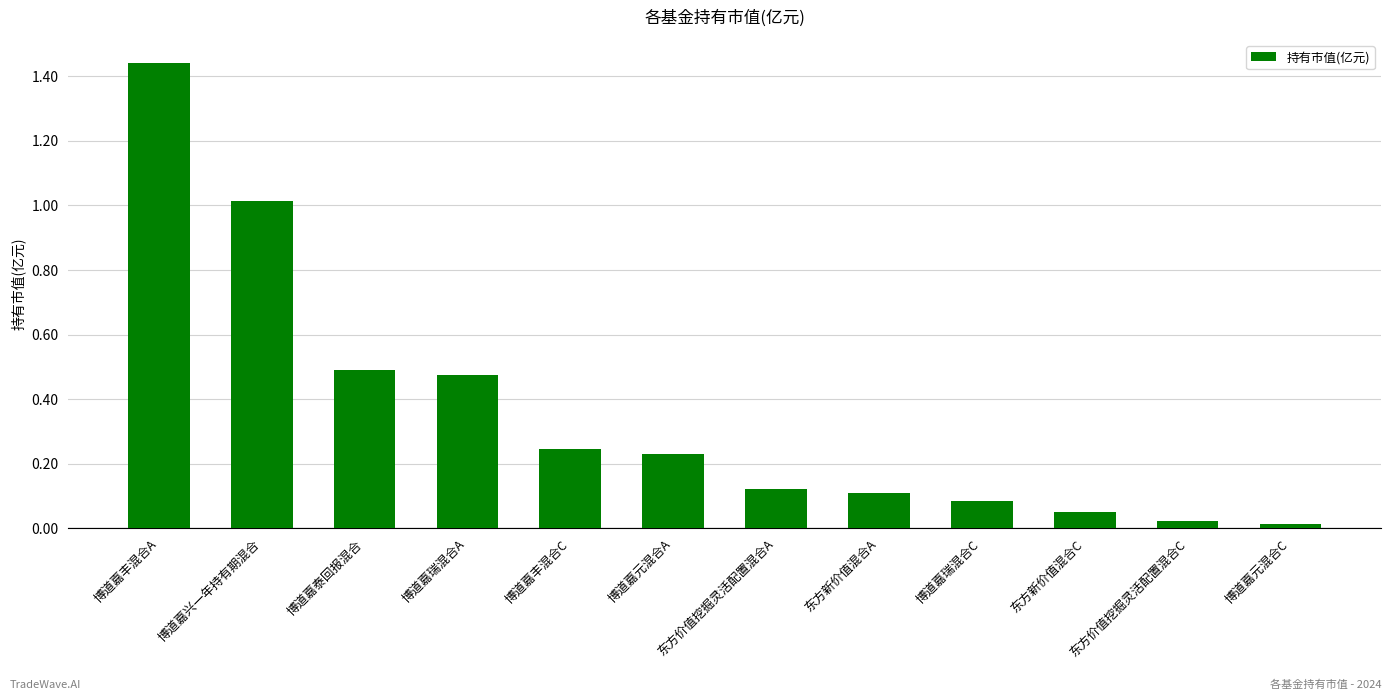

What is the value of the 2nd bar from the left?

1.0